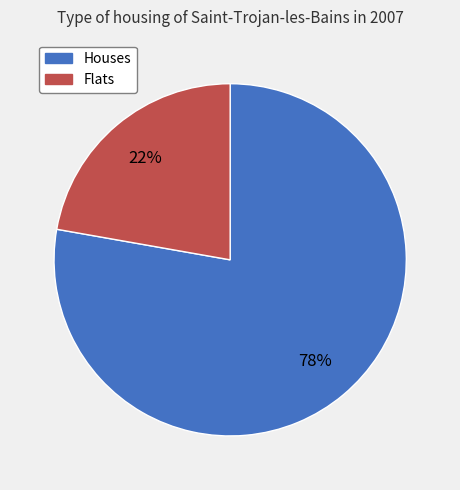

Is there a majority slice in this chart?

Yes